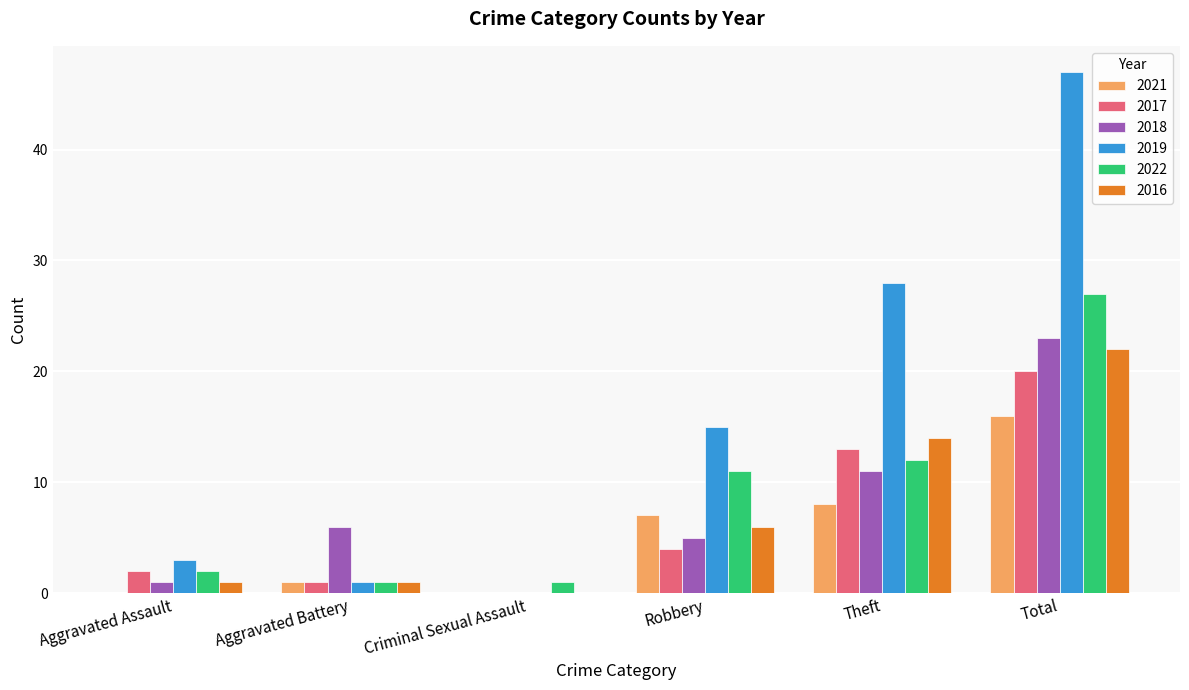

What is the sum of all 2018 values?

46